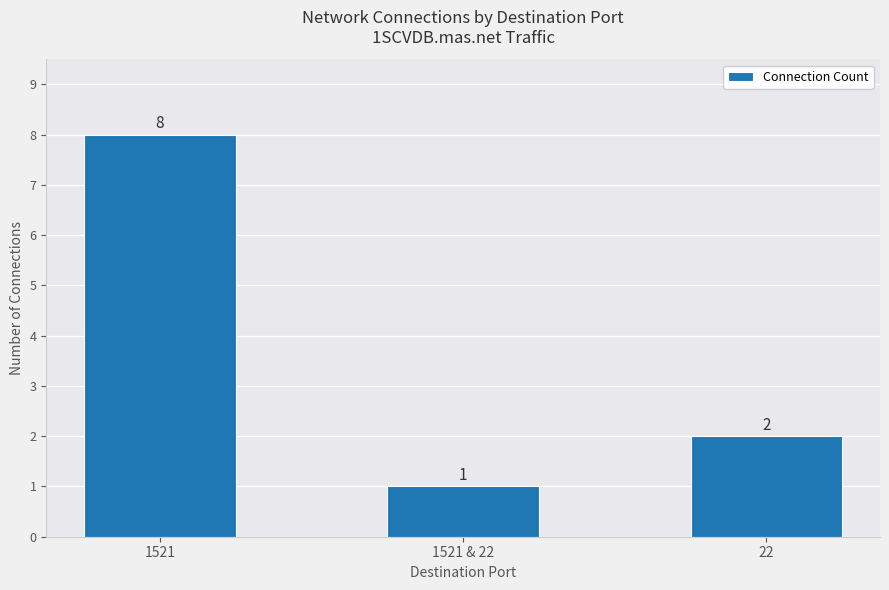

At which label does the data first exceed 2?

1521